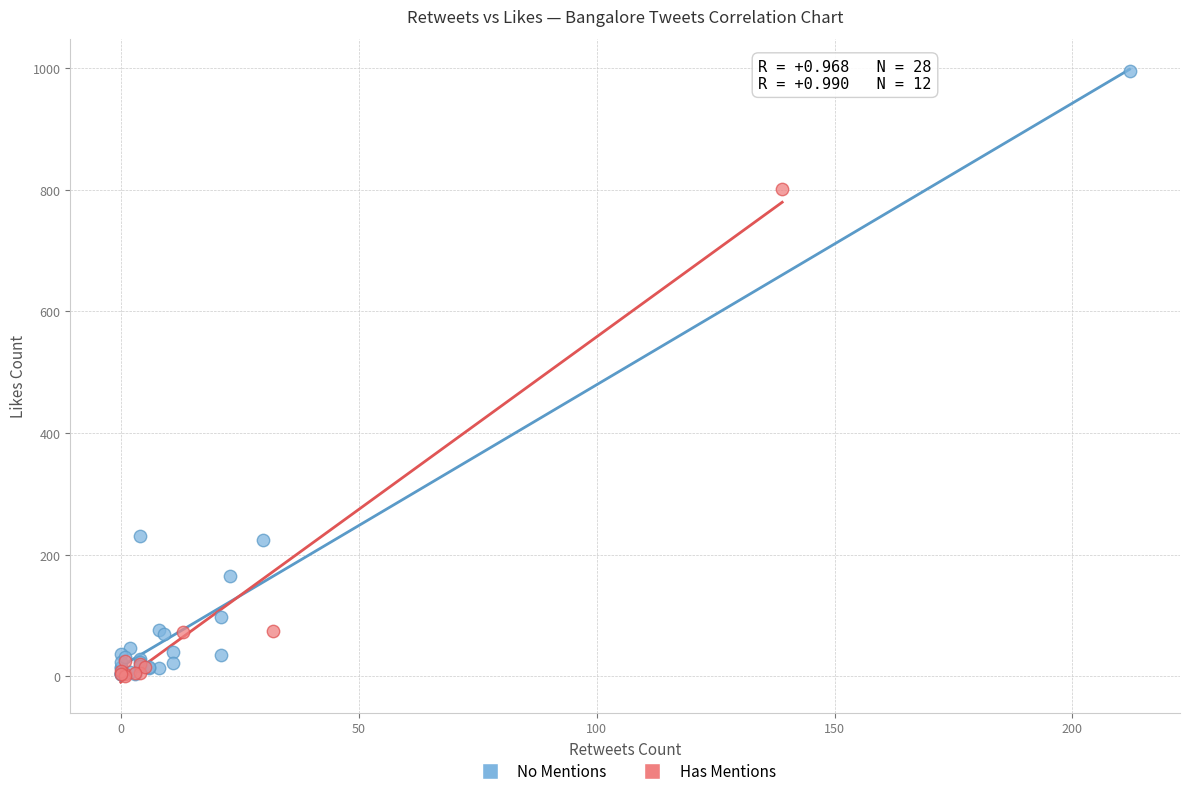

Which series has the widest spread of Y values?

No Mentions